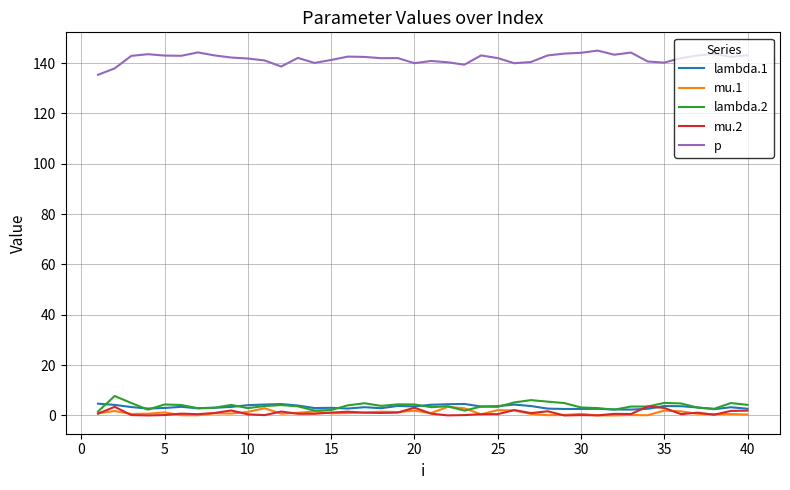

What is the maximum value for p?

145.0